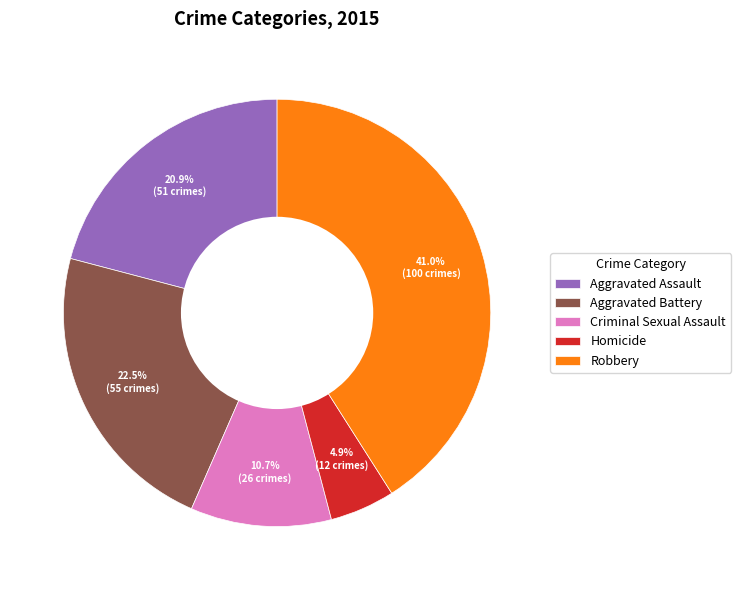

True or false: Criminal Sexual Assault accounts for 20% of the total.

False